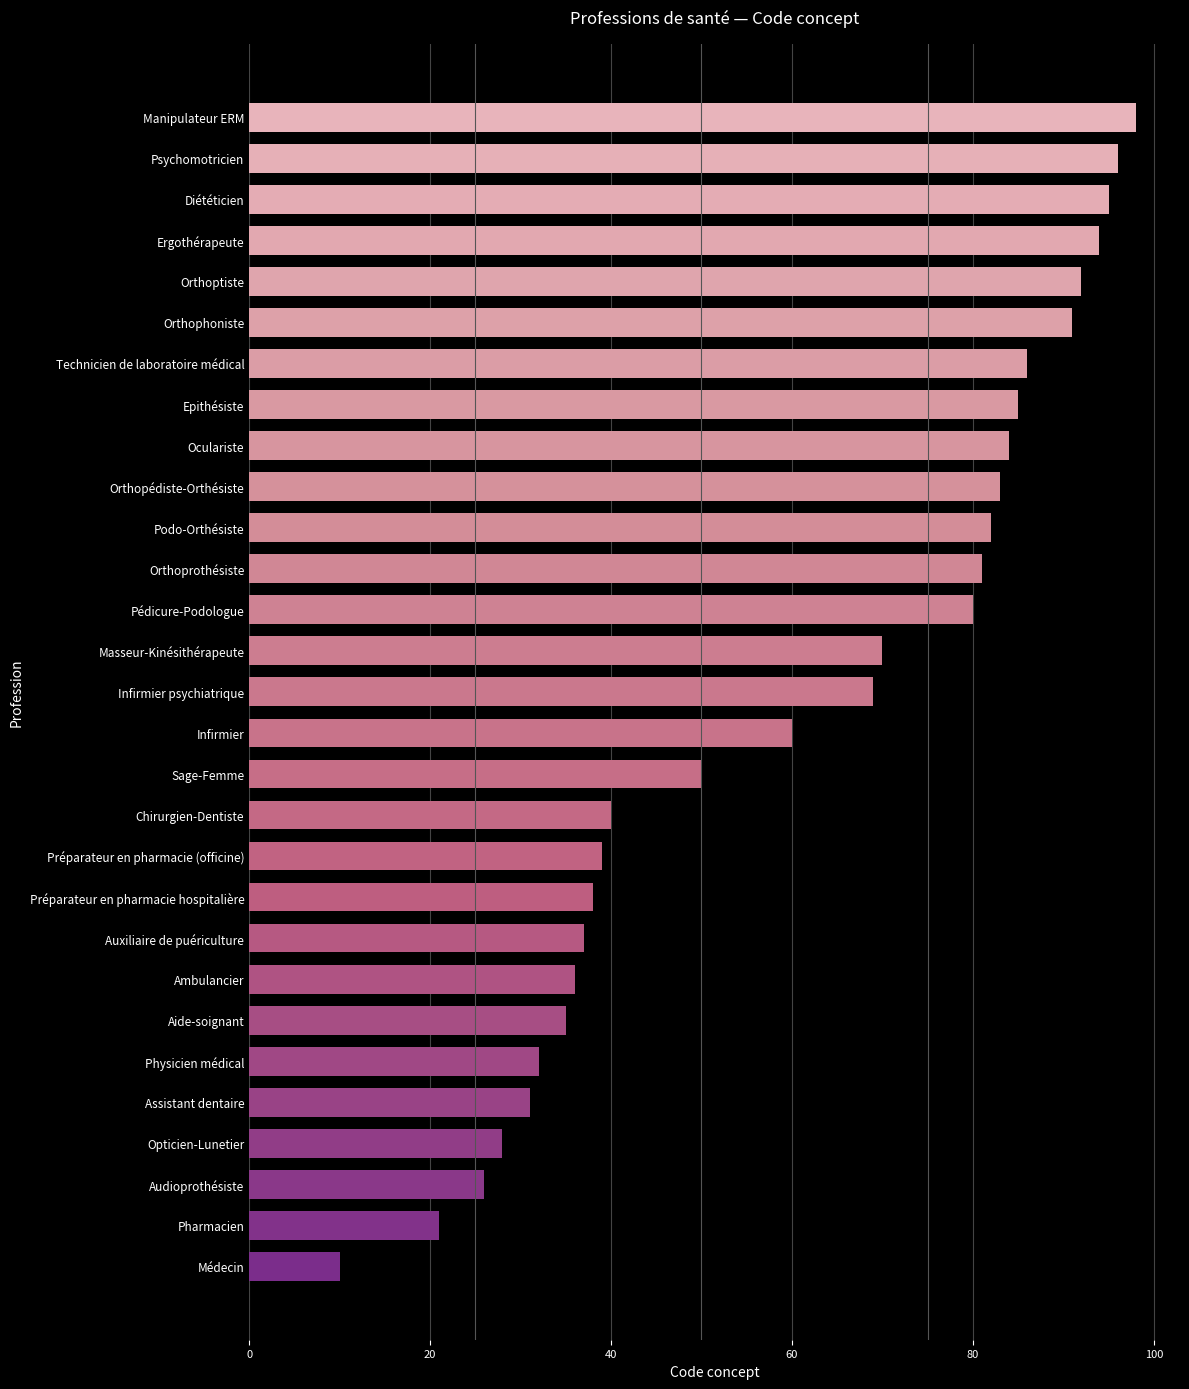

What is the difference between the second highest and second lowest values?

75